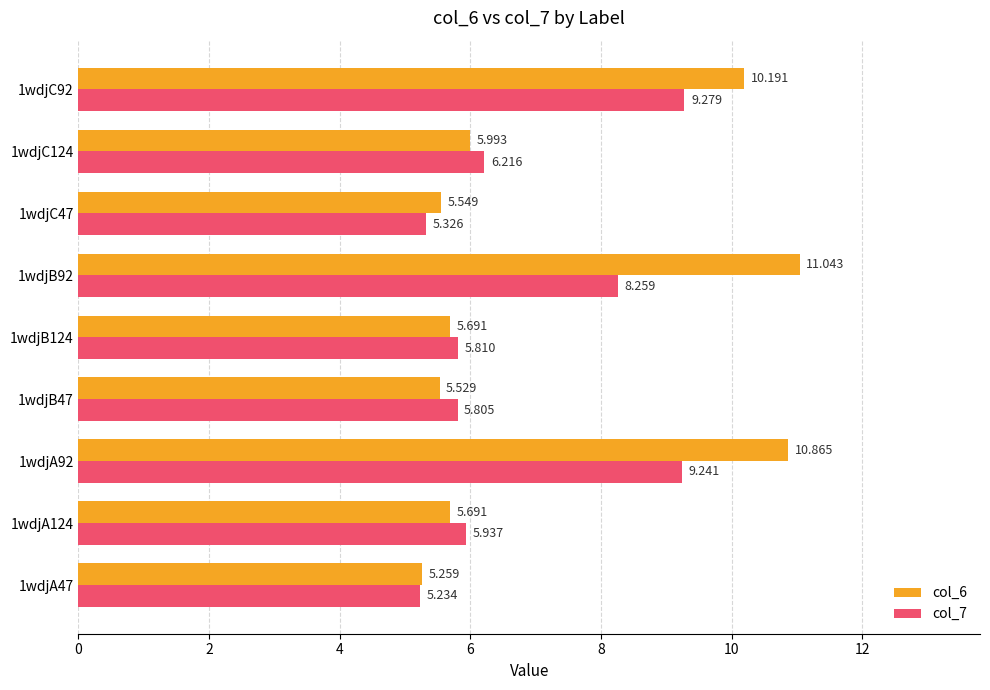

Is the value of col_7 at 1wdjA92 greater than the value of col_6 at 1wdjA92?

No